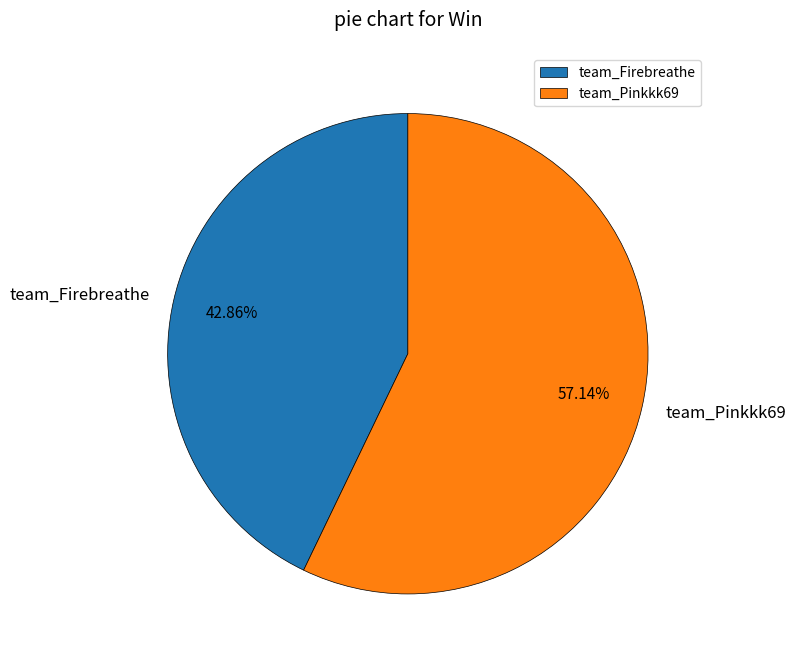

What percentage is the team_Firebreathe slice, to the nearest percent?

43%